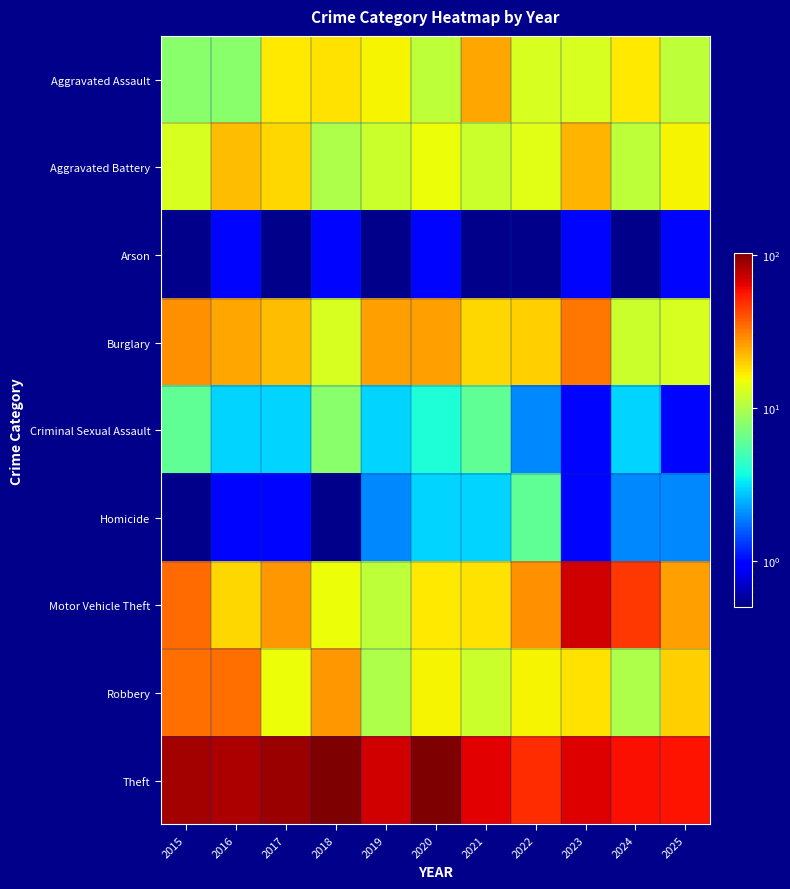

At which category does the chart reach its minimum across all series?

2015